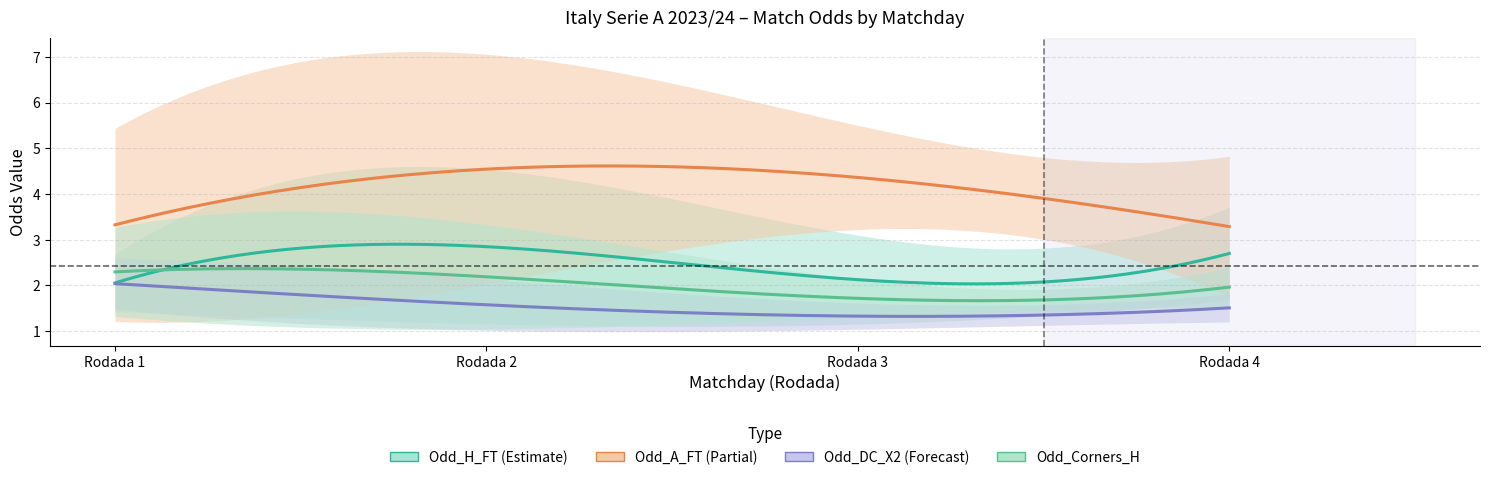

After their last crossing, which series has the higher values: Odd_H_FT or Odd_DC_X2?

Odd_H_FT